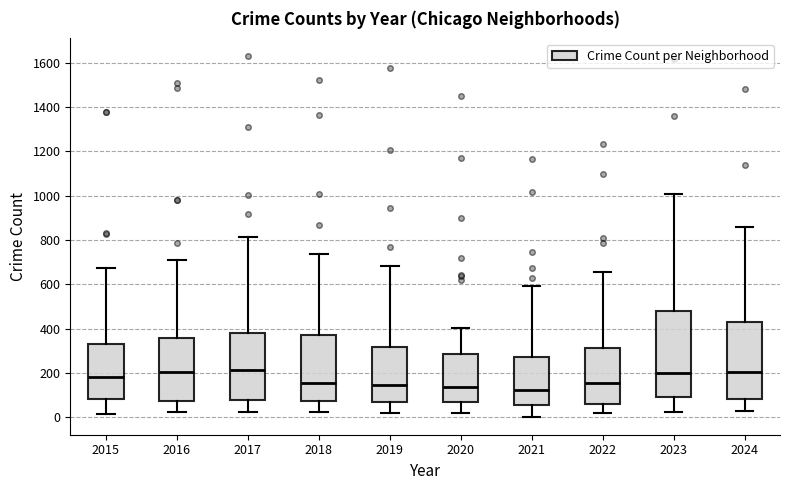

Reading left to right, read every box against the y-axis: the position of its median line, the range the box covers, and the ends of its whiskers. The values are not printed on the chart, so give them approximately, as read against the axis.

2015: median 180, box 80 to 340, whiskers 20 to 680
2016: median 200, box 80 to 360, whiskers 20 to 700
2017: median 220, box 80 to 380, whiskers 20 to 820
2018: median 160, box 80 to 380, whiskers 20 to 740
2019: median 140, box 80 to 320, whiskers 20 to 680
2020: median 140, box 60 to 280, whiskers 20 to 400
2021: median 120, box 60 to 280, whiskers 0 to 600
2022: median 160, box 60 to 320, whiskers 20 to 660
2023: median 200, box 100 to 480, whiskers 20 to 1000
2024: median 200, box 80 to 420, whiskers 20 to 860